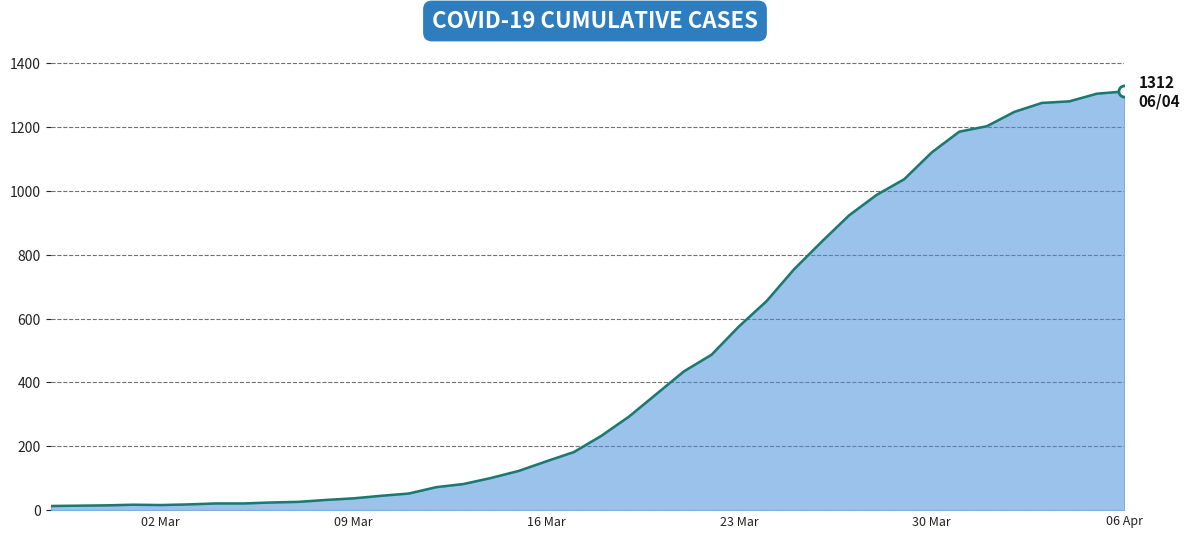

What is the greatest value displayed?

1312